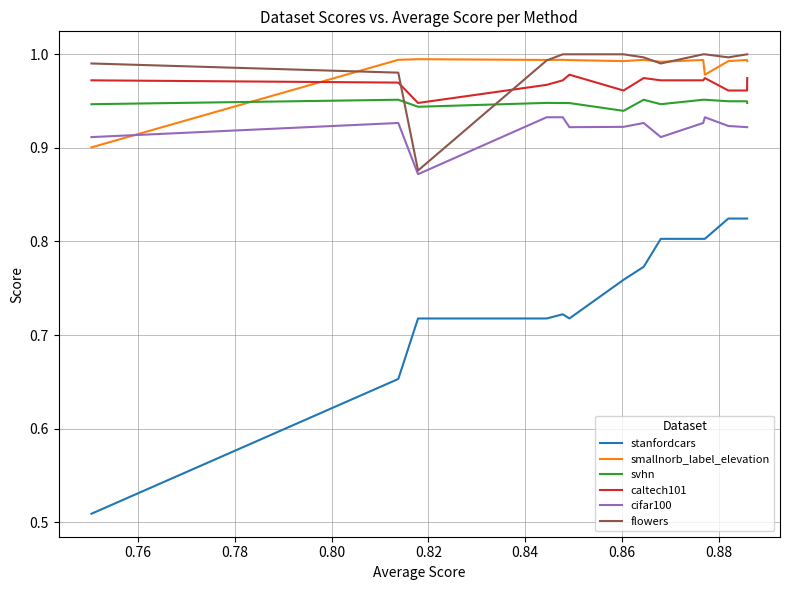

How many intersections are there between flowers and caltech101?

2